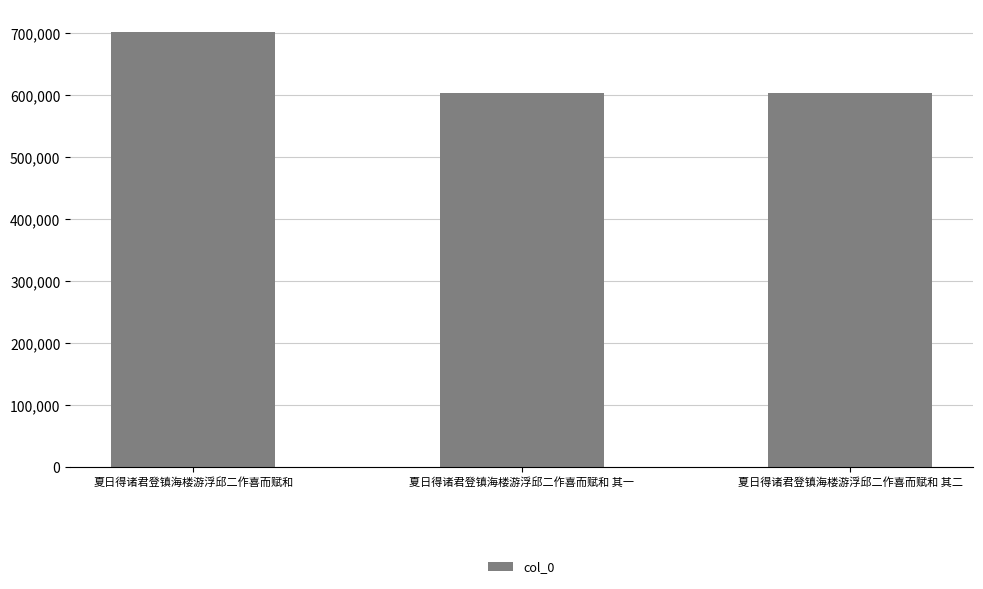

How many categories are shown in the chart?

3